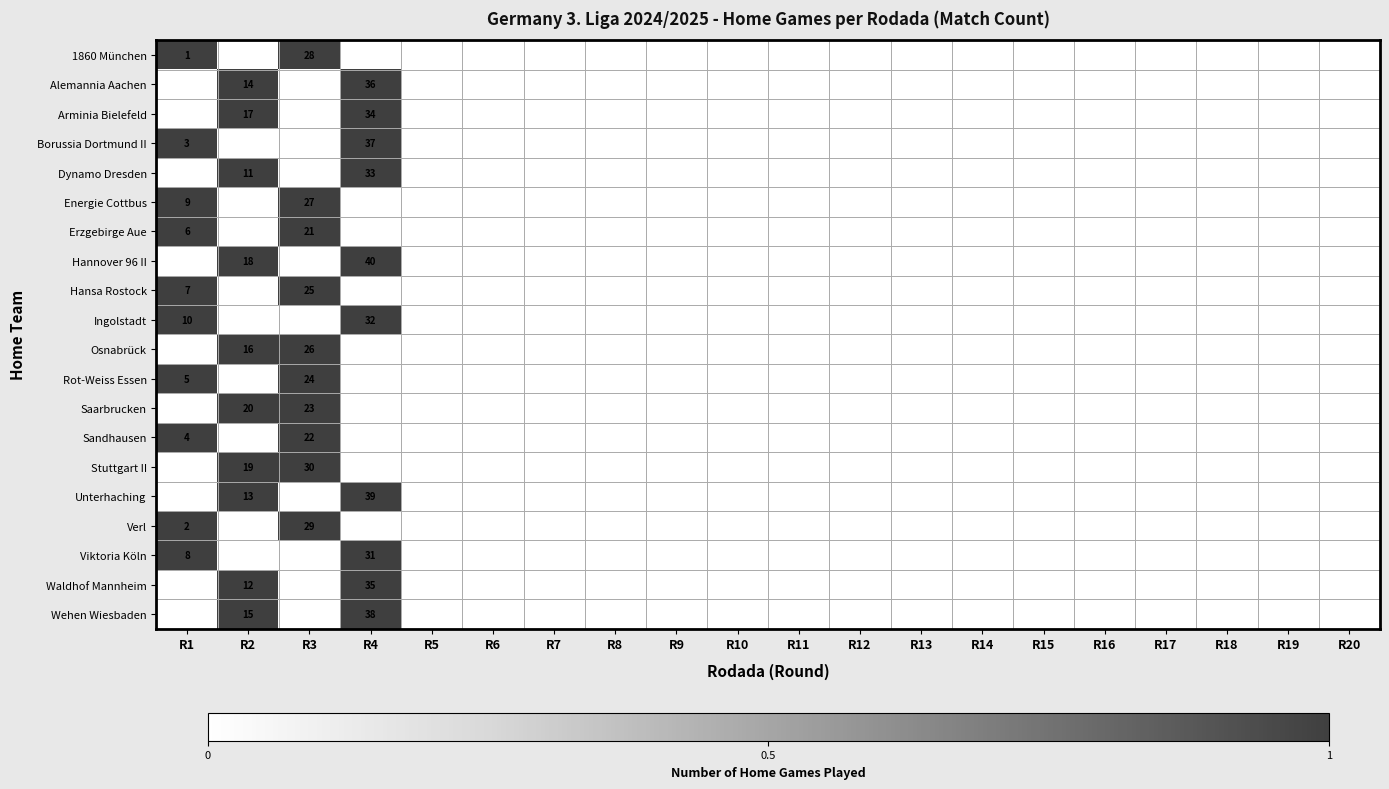

The Hansa Rostock series shows 7 at R1. True or false?

True